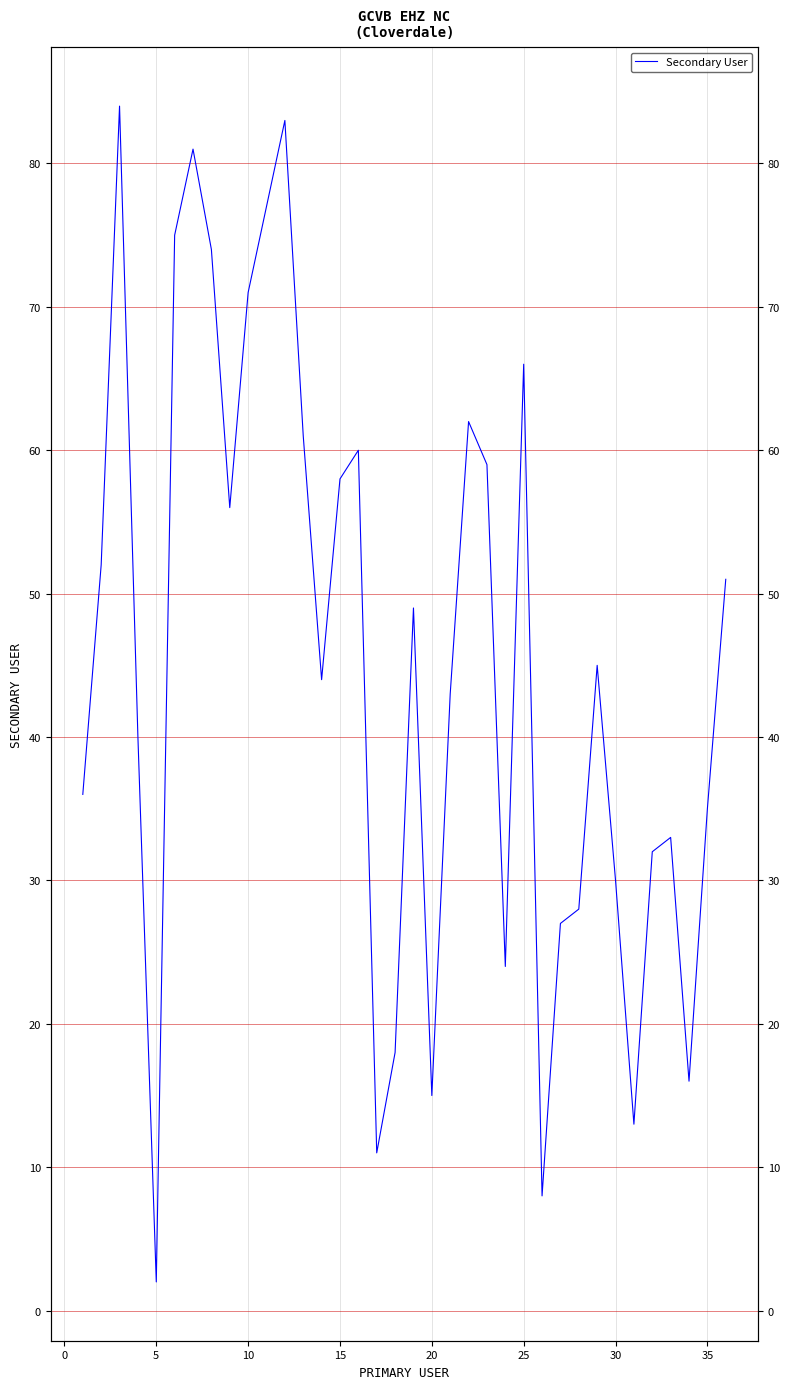

What is the maximum value shown in the chart?

84